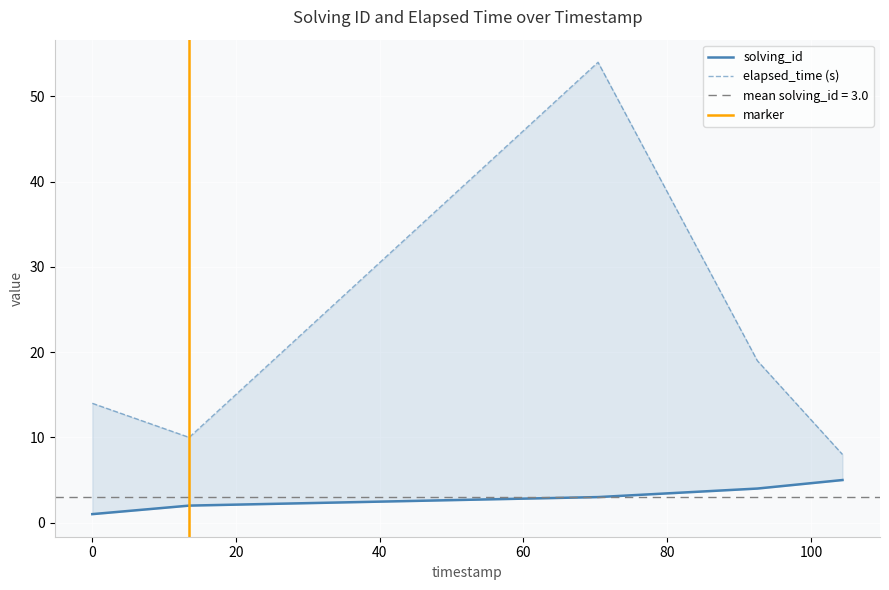

What is the difference between the highest and lowest values at 1547811371274?

8